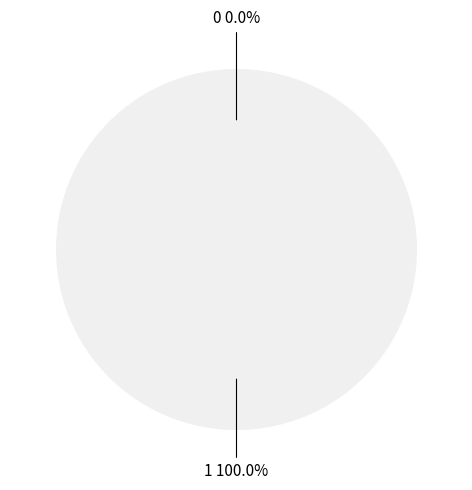

Does 1 account for over 50% of the chart?

Yes